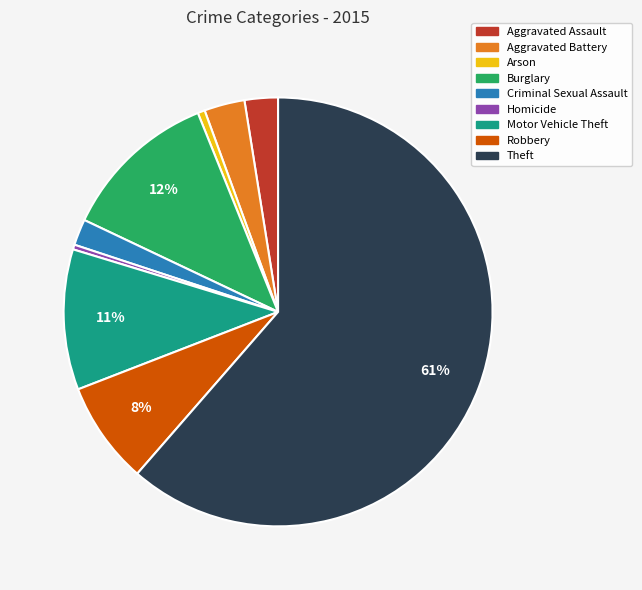

Which slice is the largest?

Theft